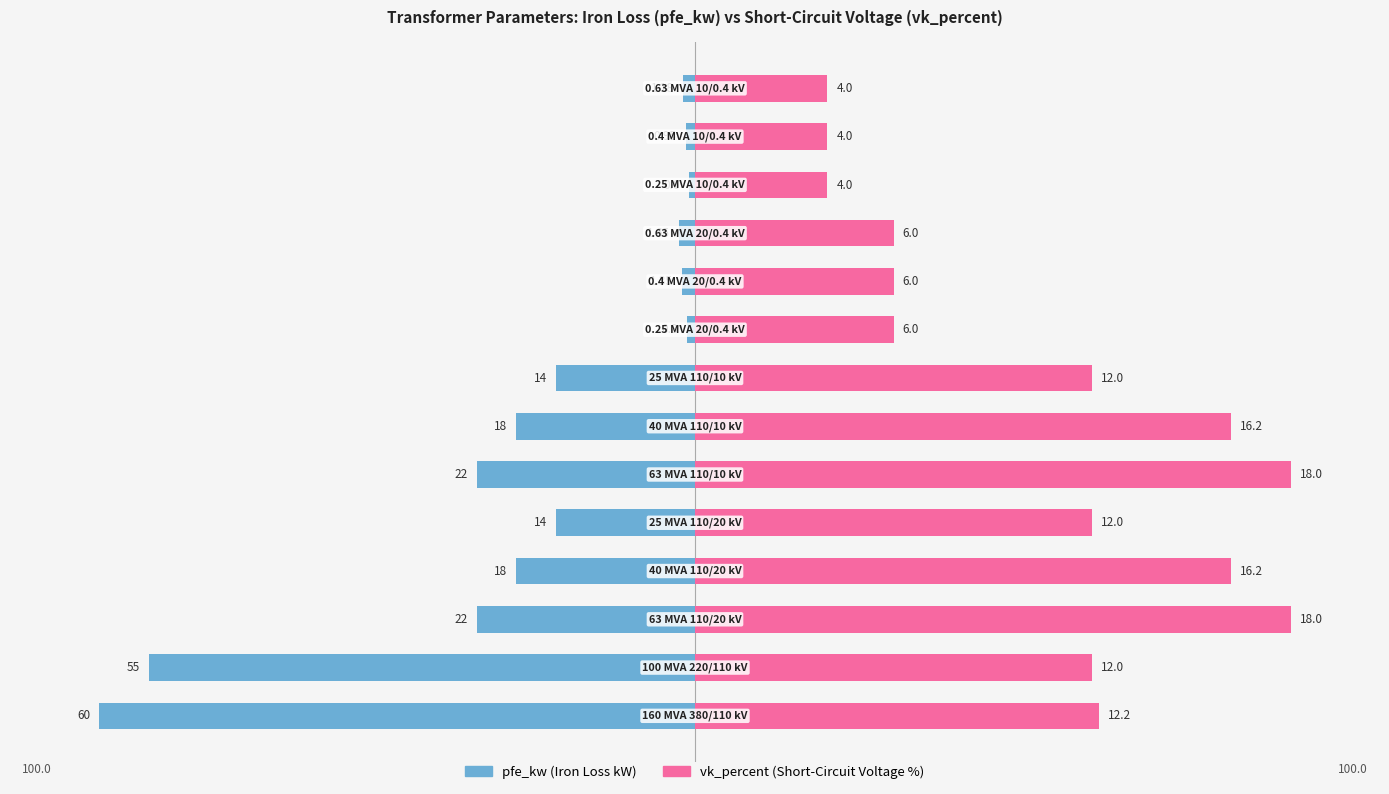

Where does the pfe_kw series first go above -23?

8